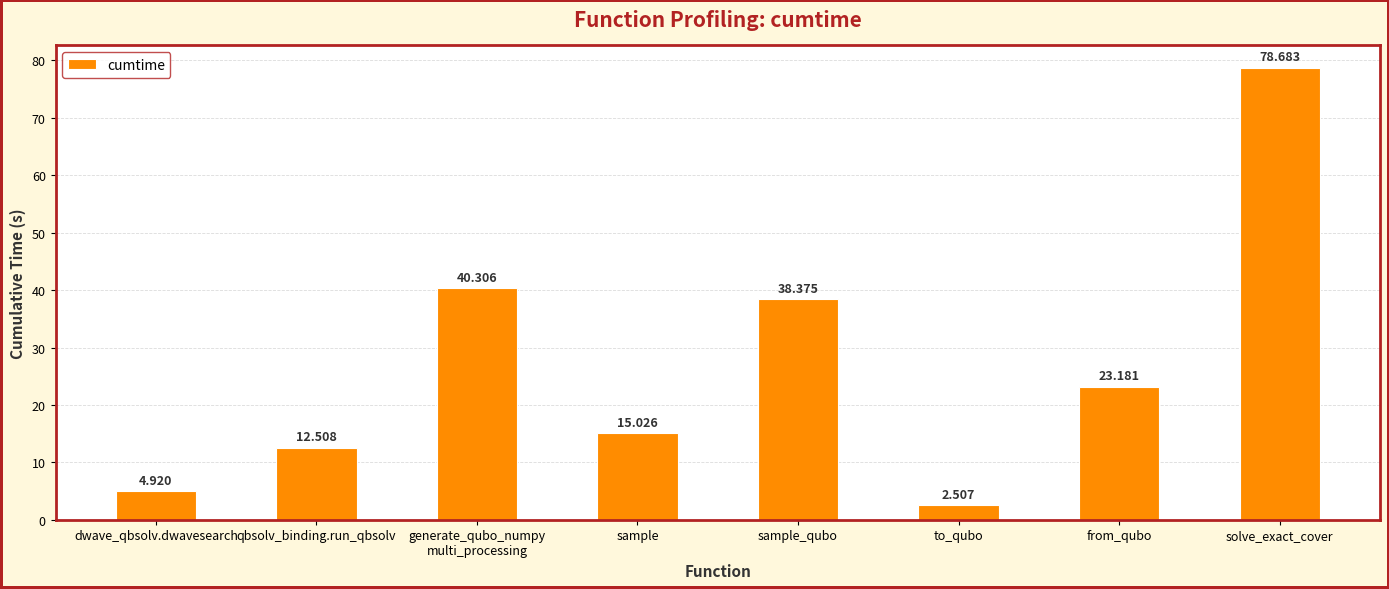

How many data points does each series have?

8